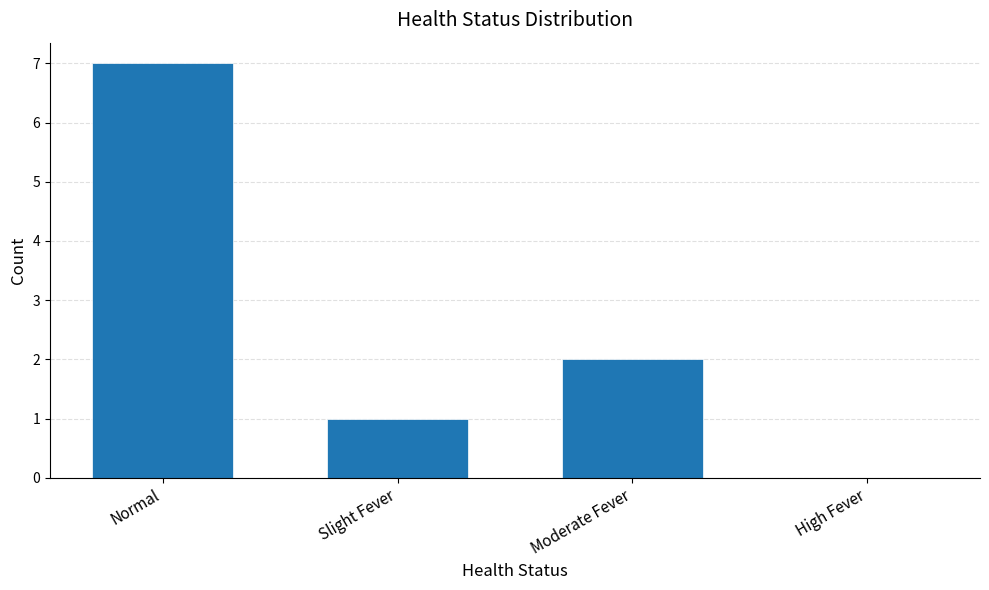

The chart shows a value of 0 at High Fever. True or false?

True